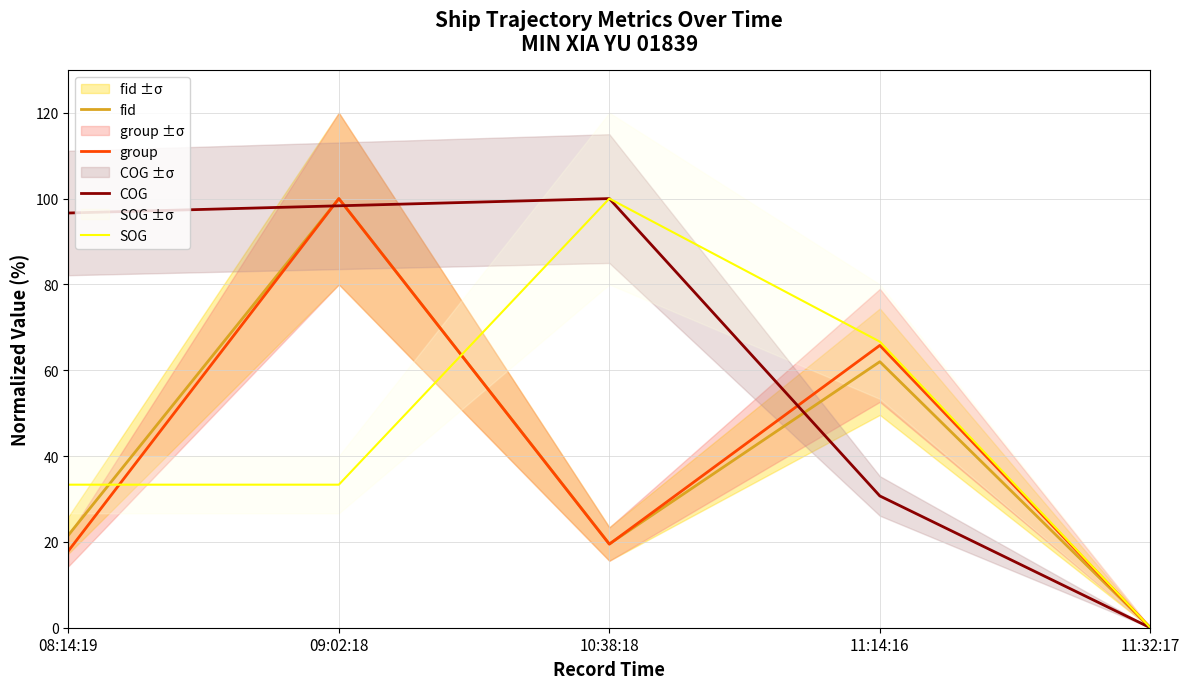

Rank the series by their maximum value, from lowest to highest.

fid, group, COG, SOG